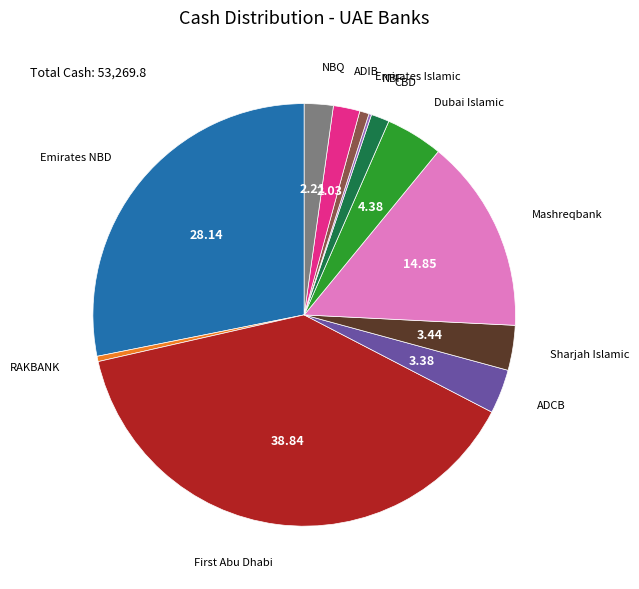

Which has a higher value, Dubai Islamic or Emirates NBD?

Emirates NBD